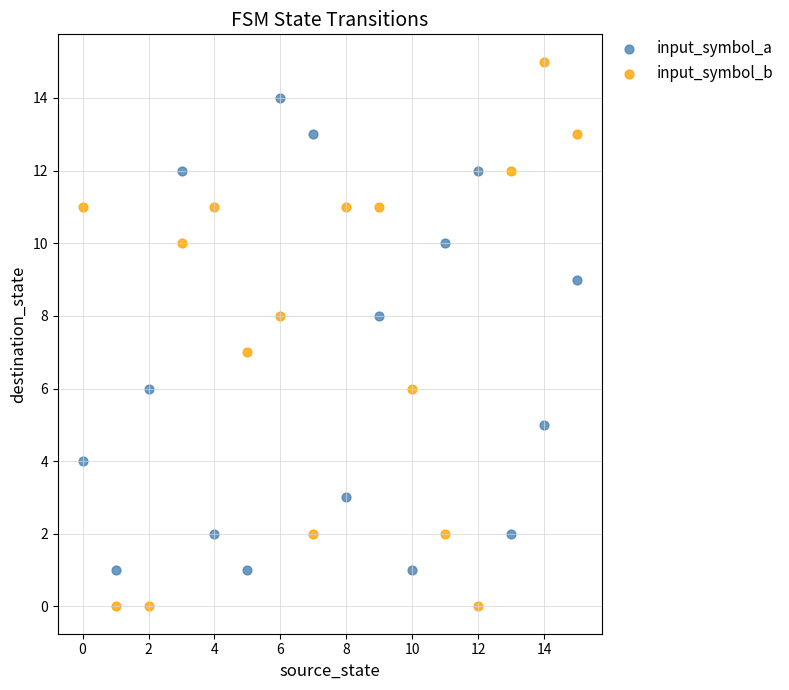

Across all data points, what is the range of Y values (max minus min)?

15